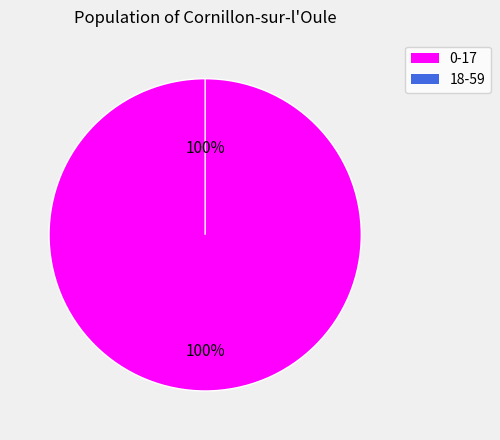

The 0-17 slice represents 99% of the pie. True or false?

False